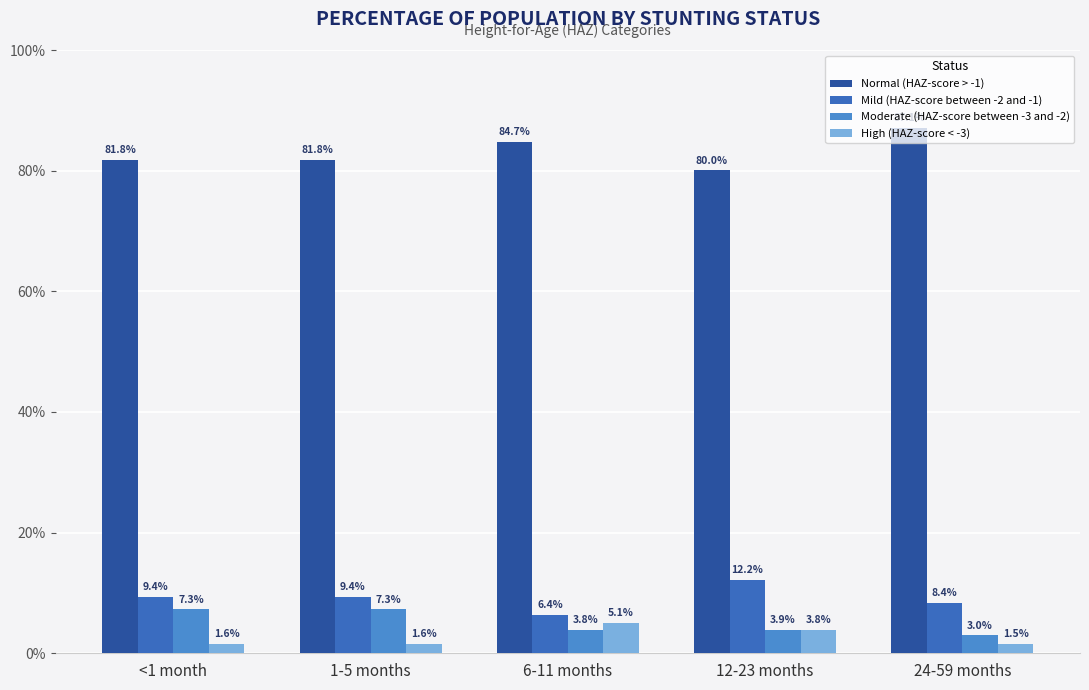

Is the value of Mild (HAZ-score between -2 and -1) at 24-59 months greater than the value of Moderate (HAZ-score between -3 and -2) at 24-59 months?

Yes